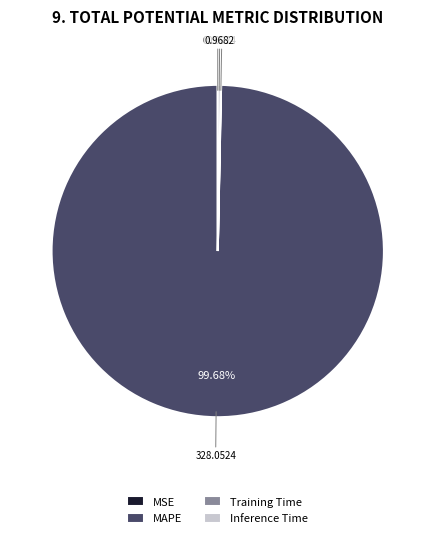

To the nearest percent, what percentage of the pie is MAPE?

100%